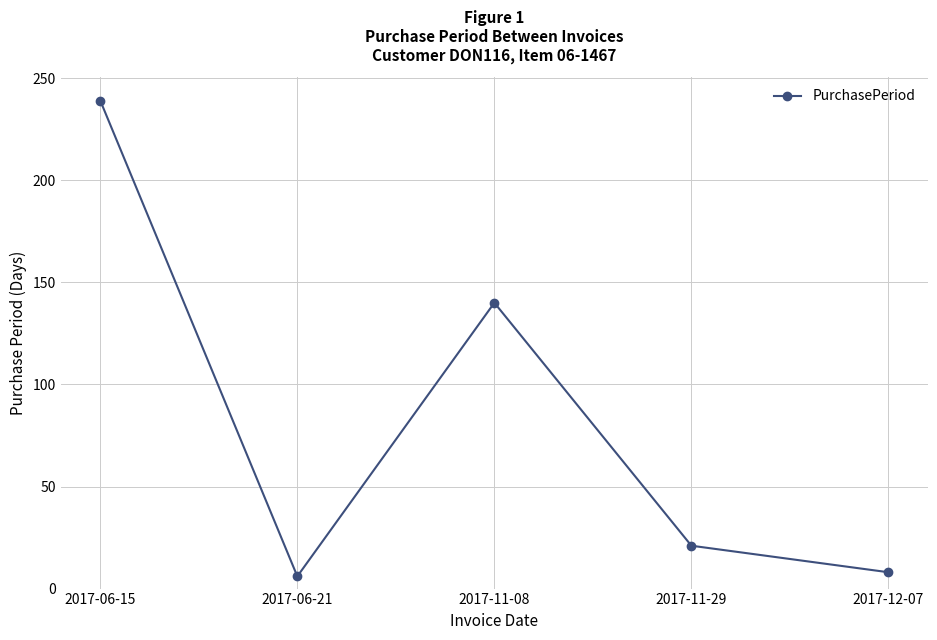

What position from the right is 2017-11-08?

3